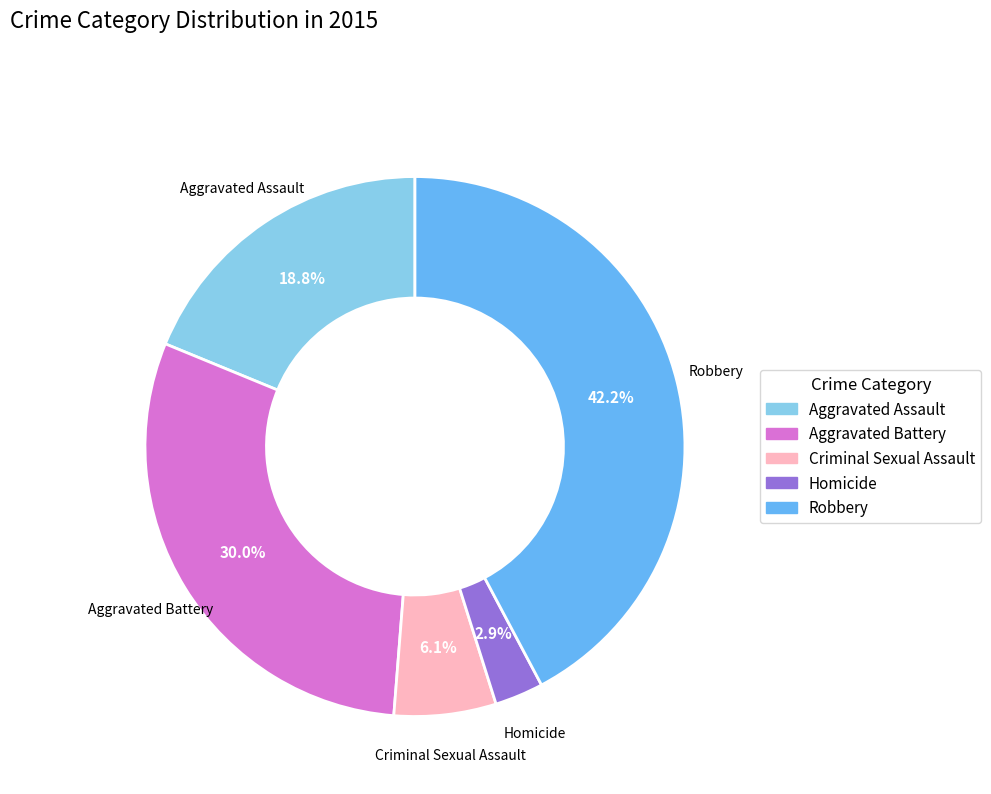

What is the largest slice in the pie chart?

Robbery